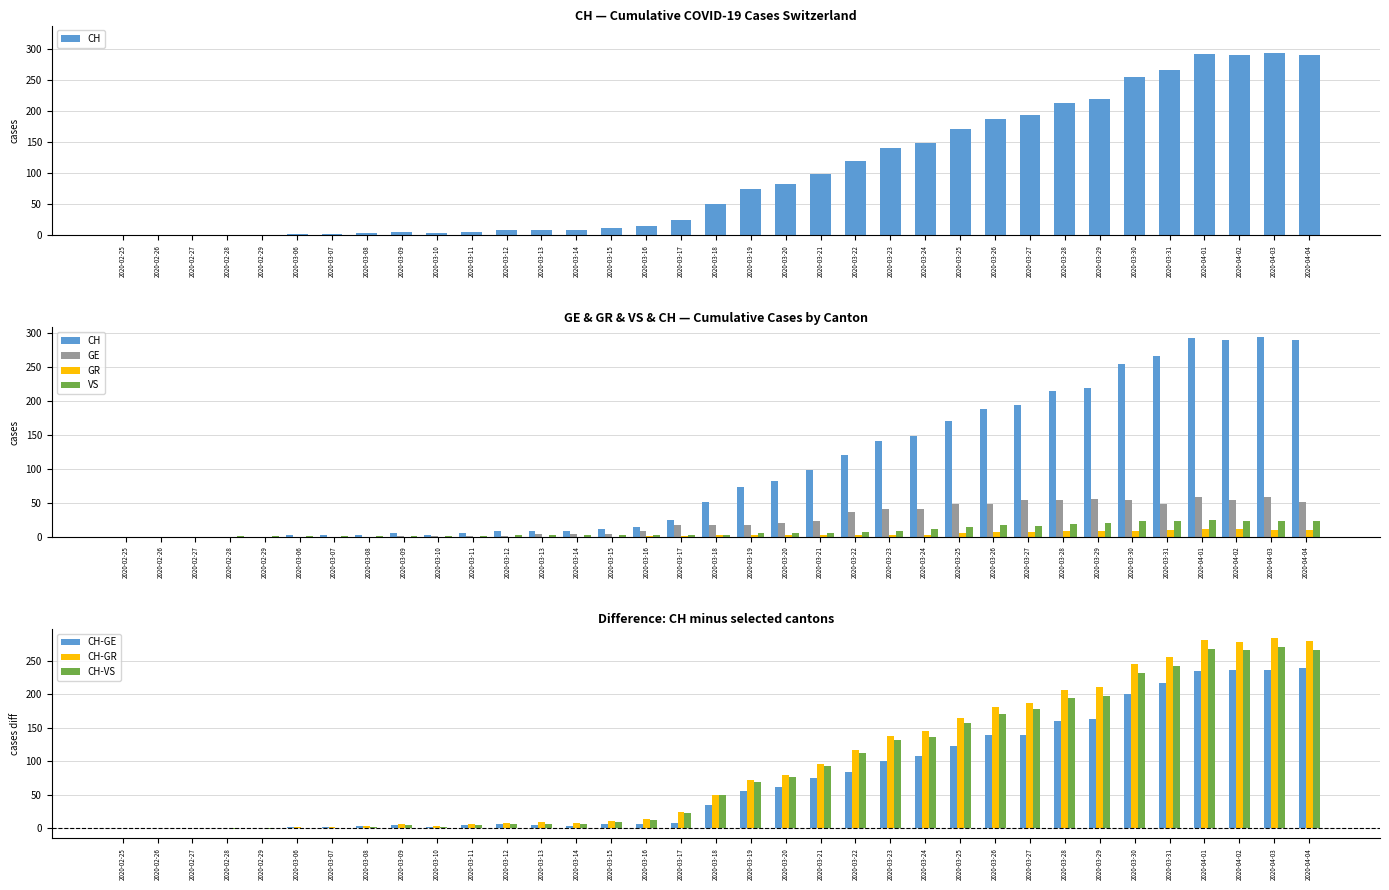

The value of VS at 2020-04-04 is 23. True or false?

True